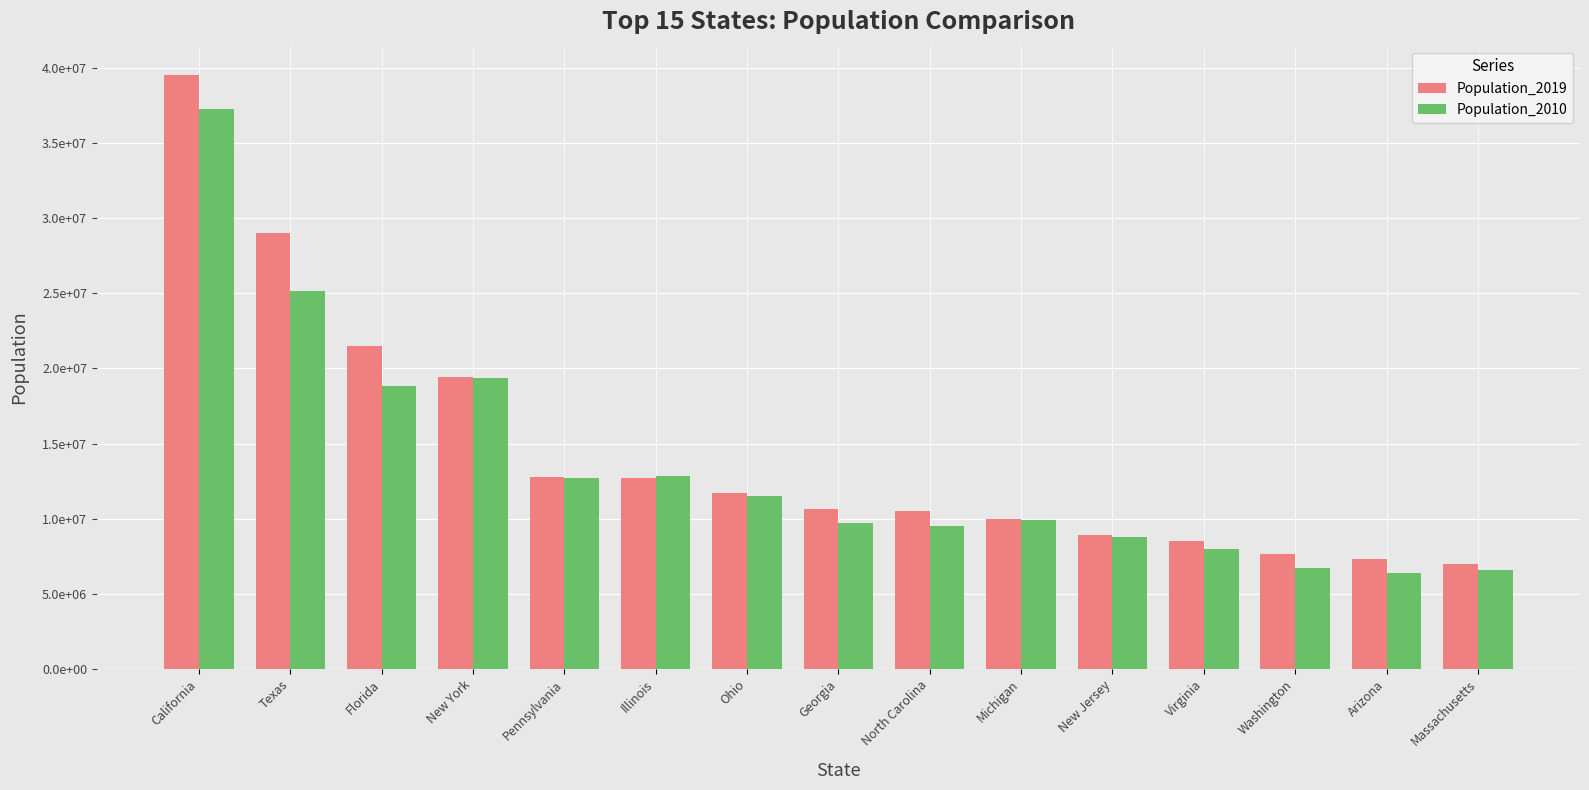

Are the bars horizontal?

No